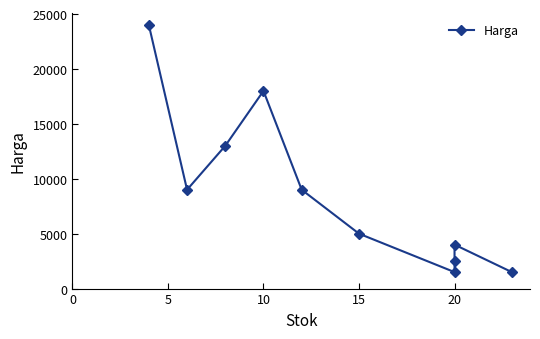

How many points are lower than both their immediate neighbors (excluding endpoints)?

2